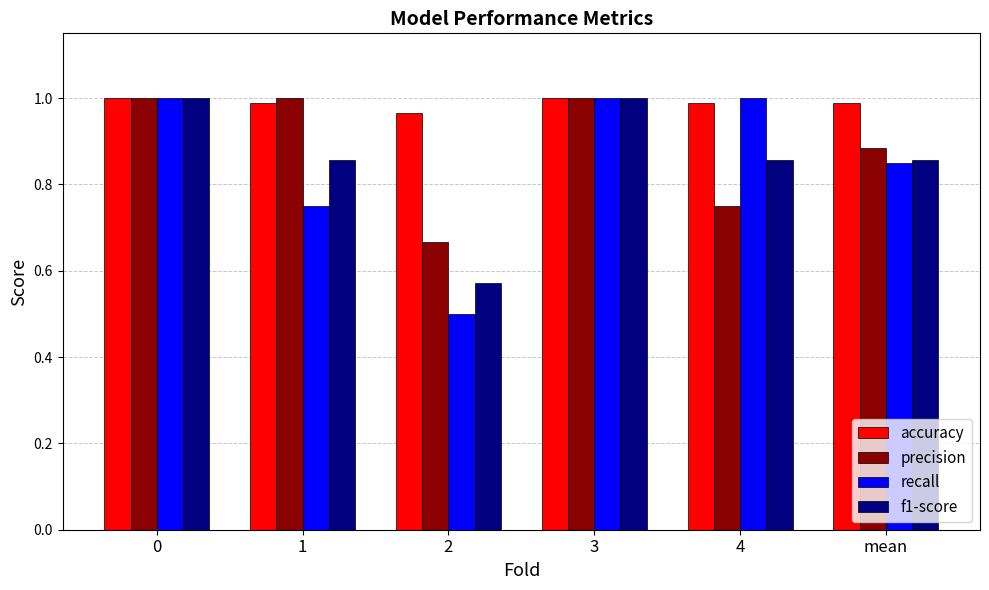

Which series has the largest total across all categories?

accuracy